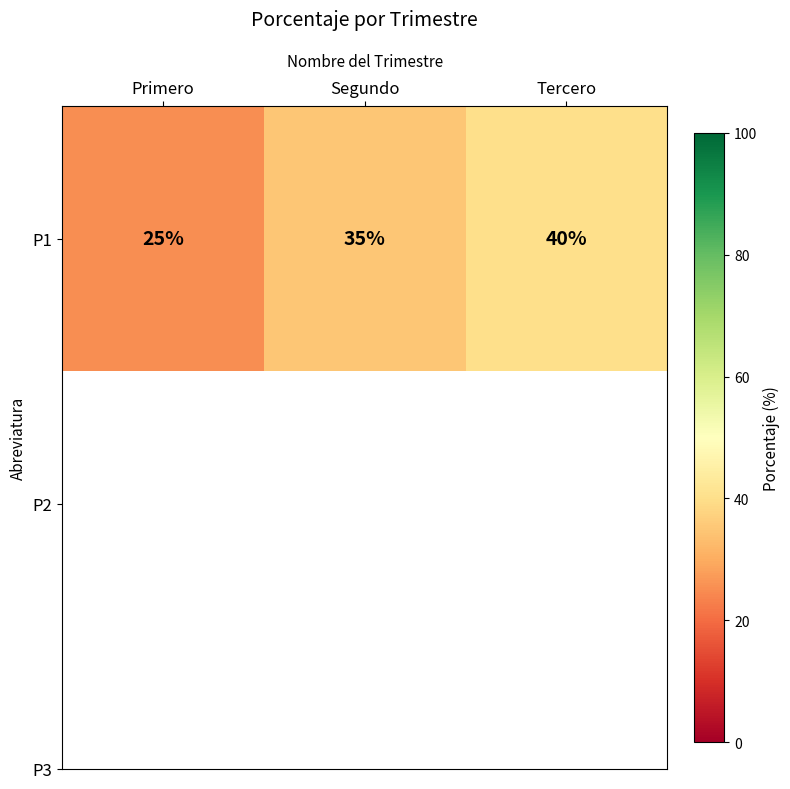

Reading left to right, transcribe all the data shown in this chart.

25	35	40